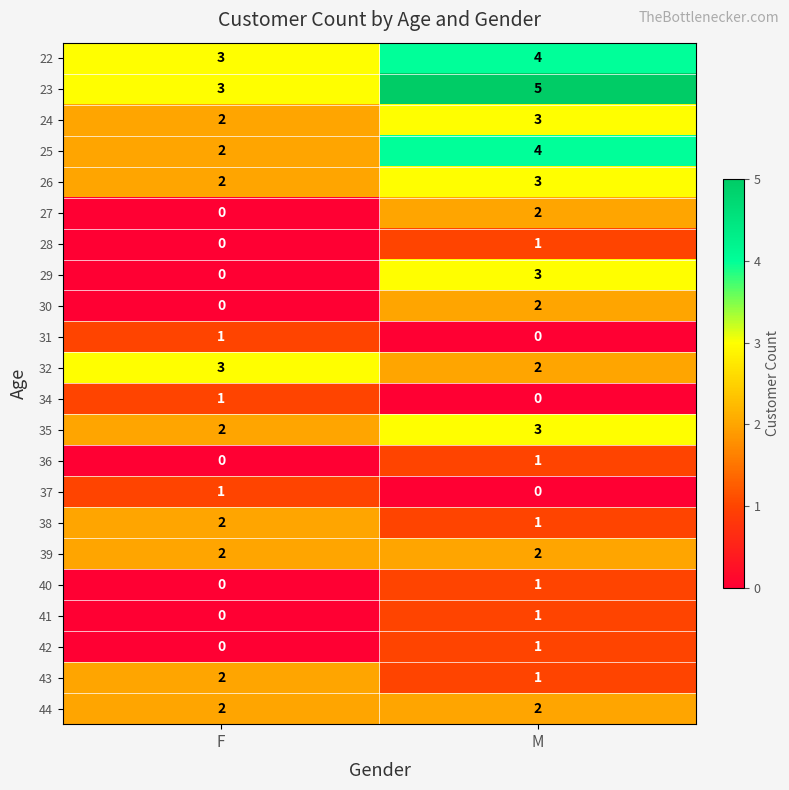

Read the 35 value at M.

3